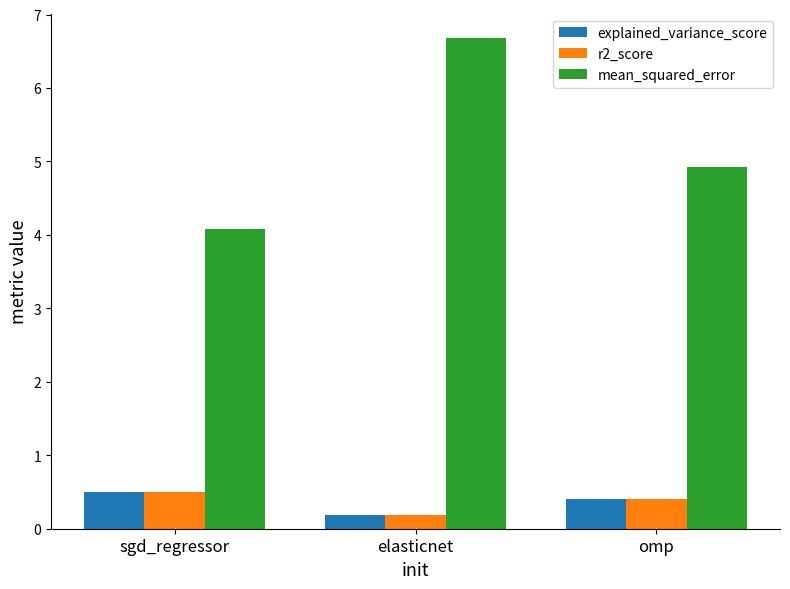

Does the chart contain any negative values?

No